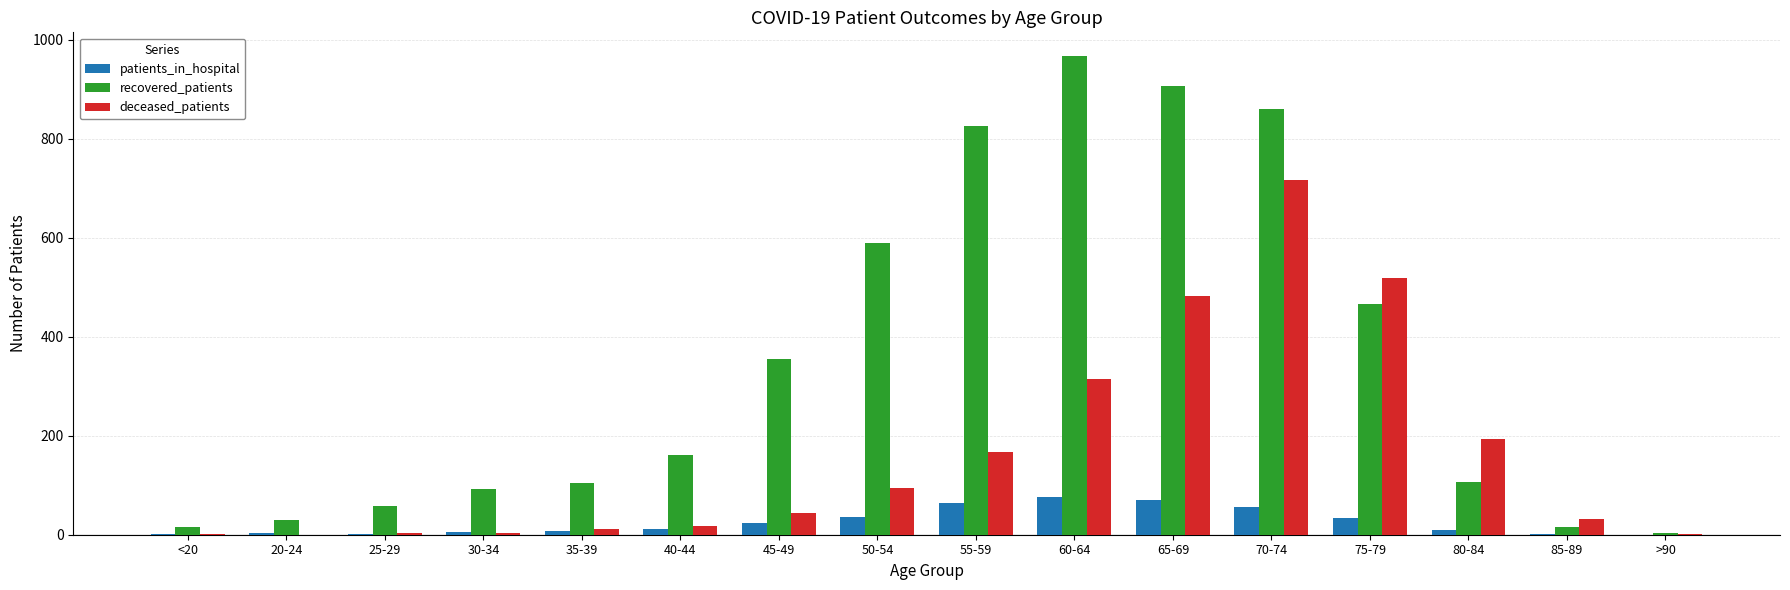

How many series are shown in this chart?

3